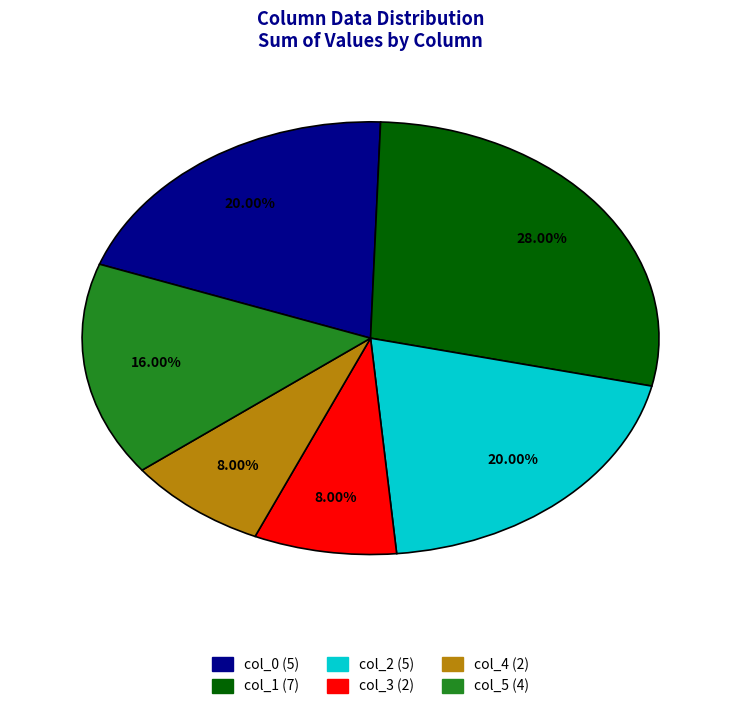

Which category has the biggest portion of the pie?

col_1